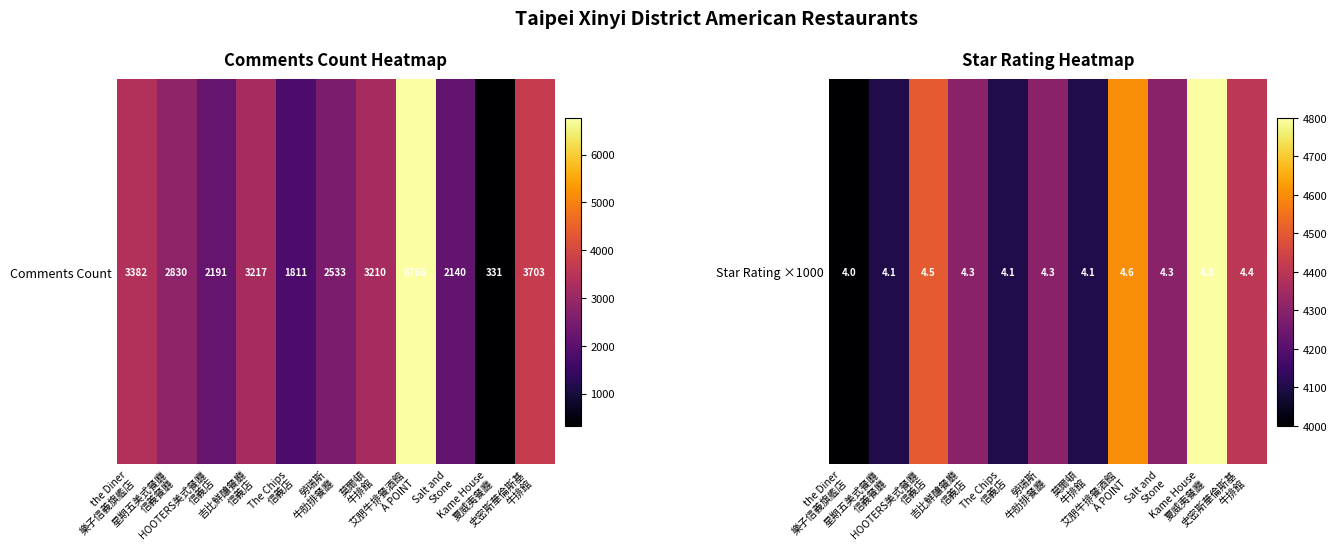

What value does the data have at 星期五美式餐廳
信義餐廳?

4100